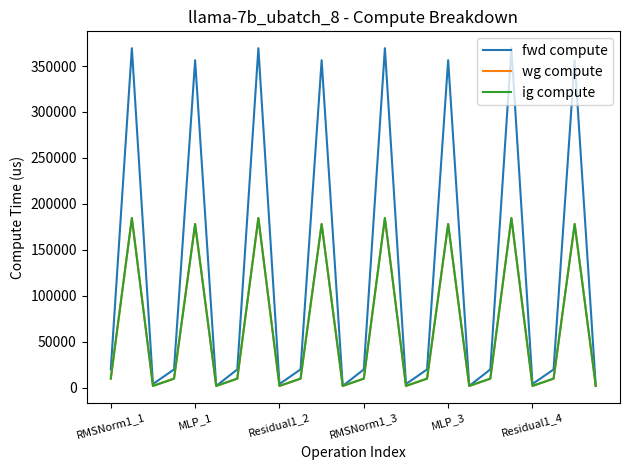

What is the minimum value shown in the chart?

2072.6